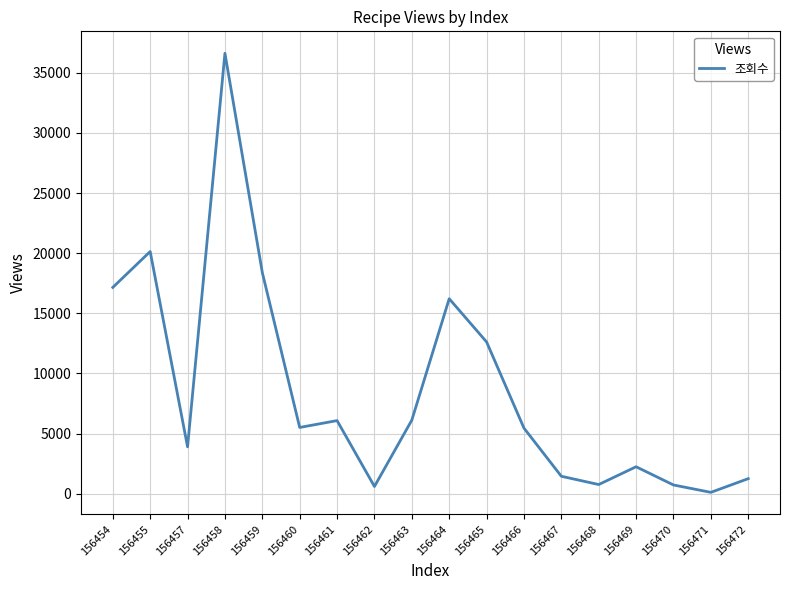

At which label does the data first exceed 5507?

156454